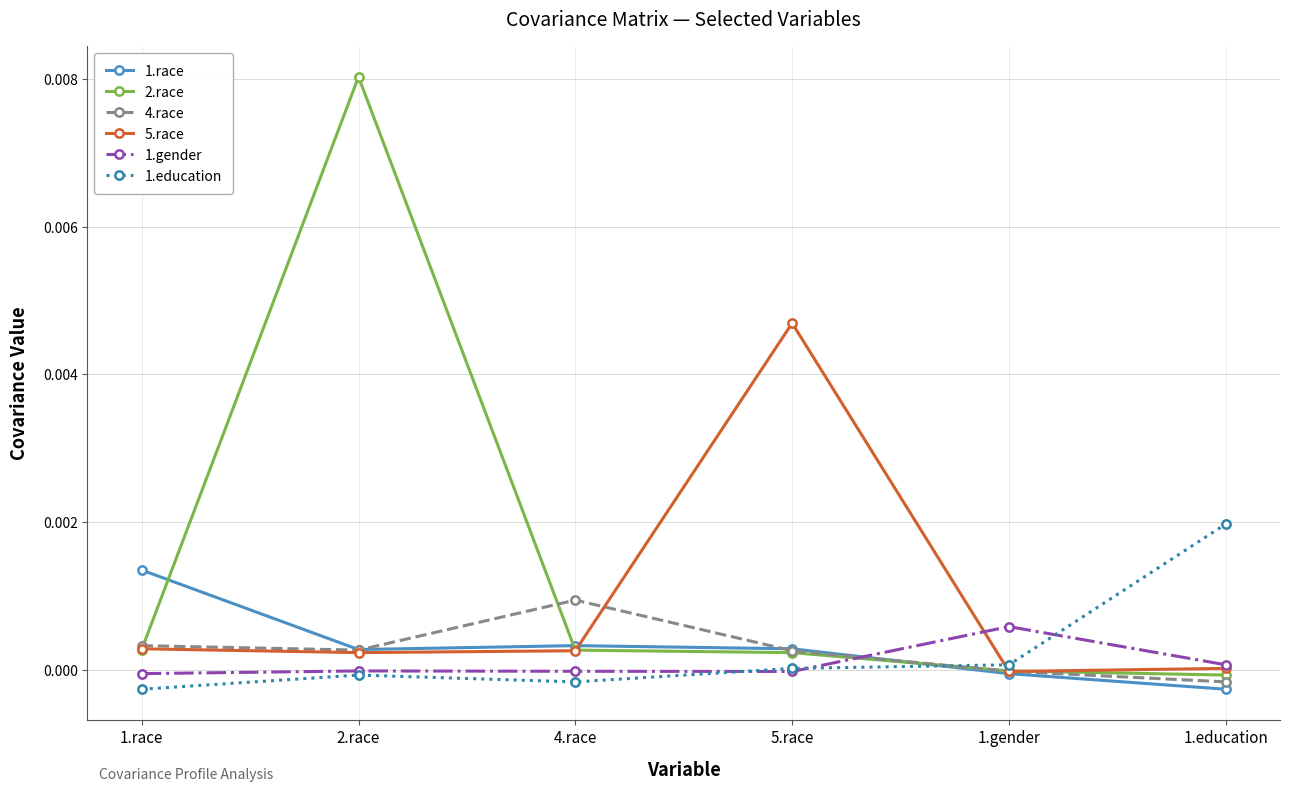

True or false: 5.race has a value of -0.0 at 1.gender.

True